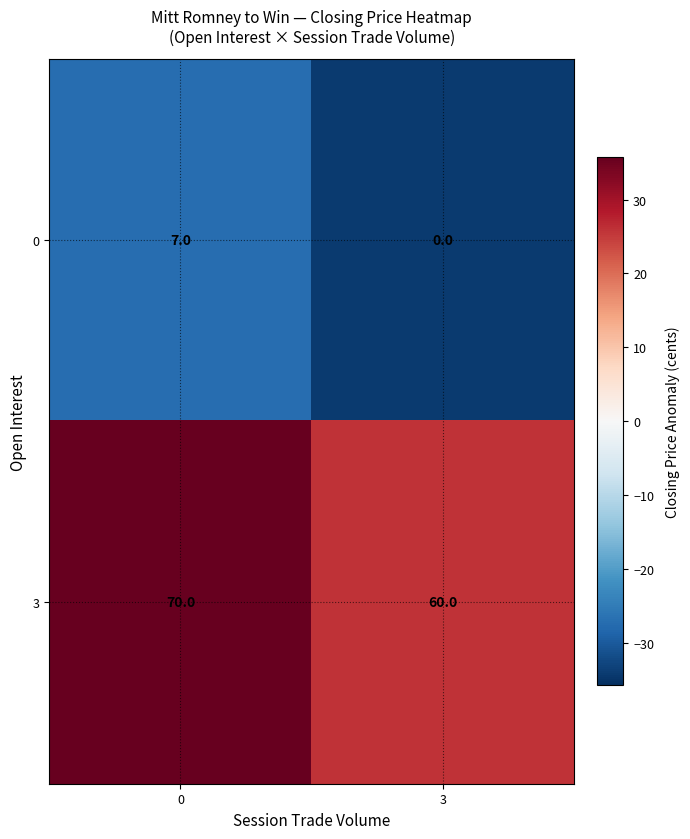

What is the highest value of the 3 series?

70